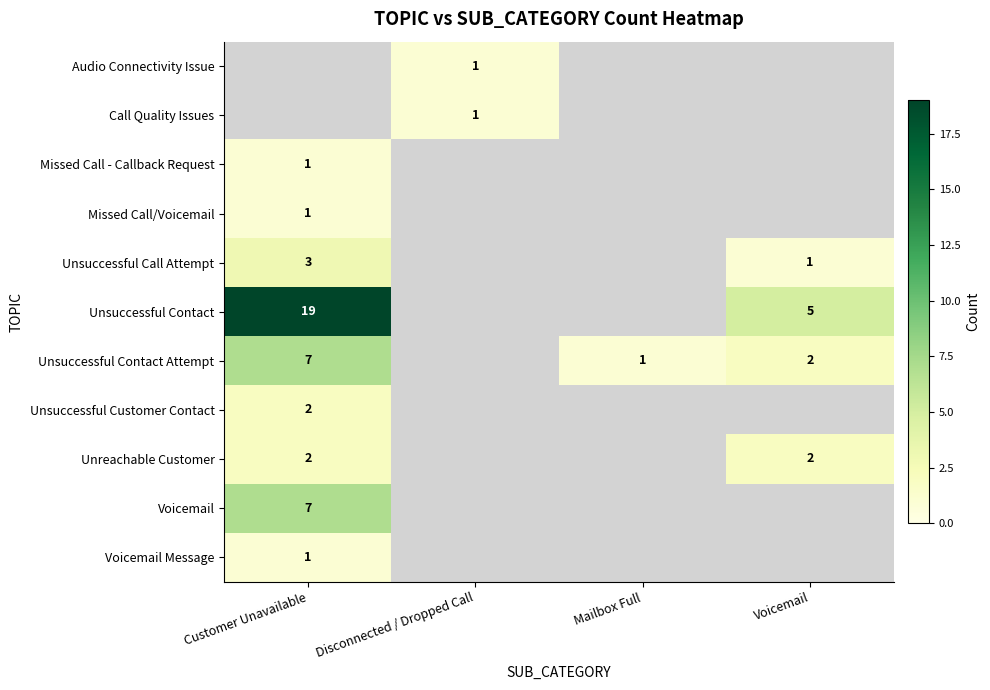

True or false: Unsuccessful Contact has a value of 5 at Voicemail.

True